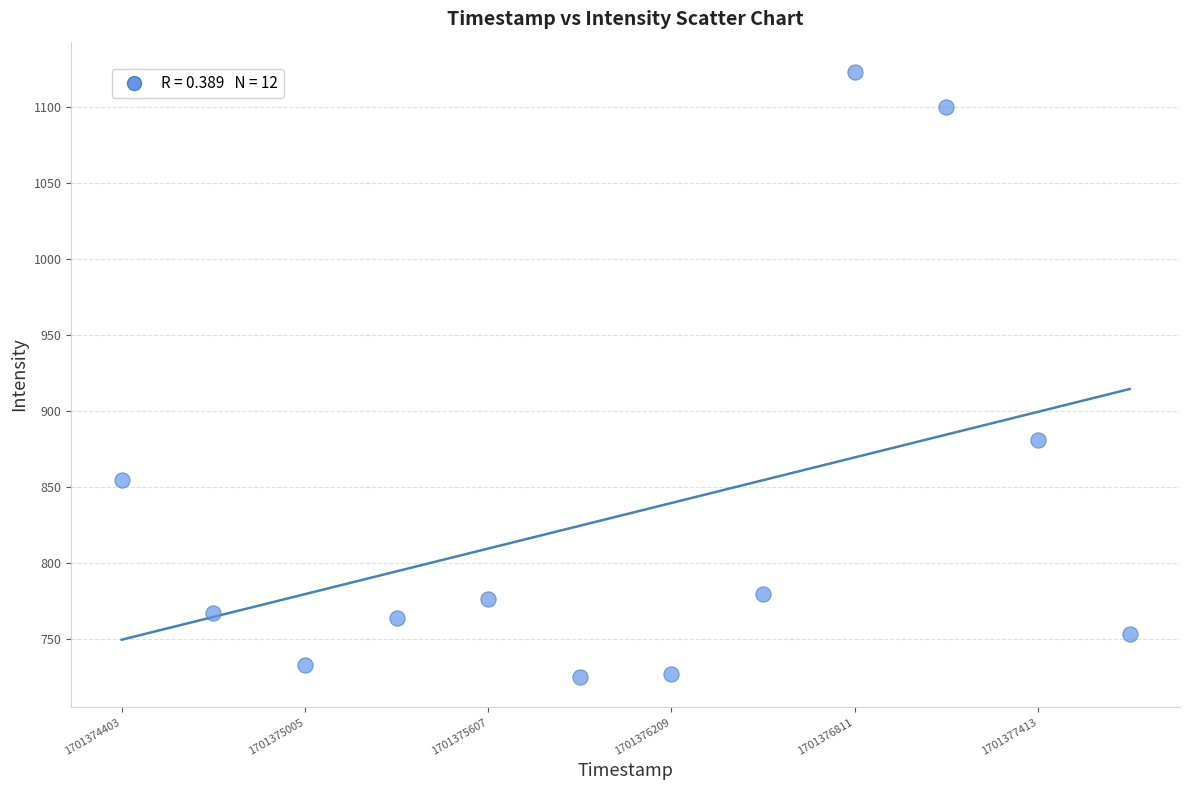

What Y value in the scatter plot is closest to 923?

880.7